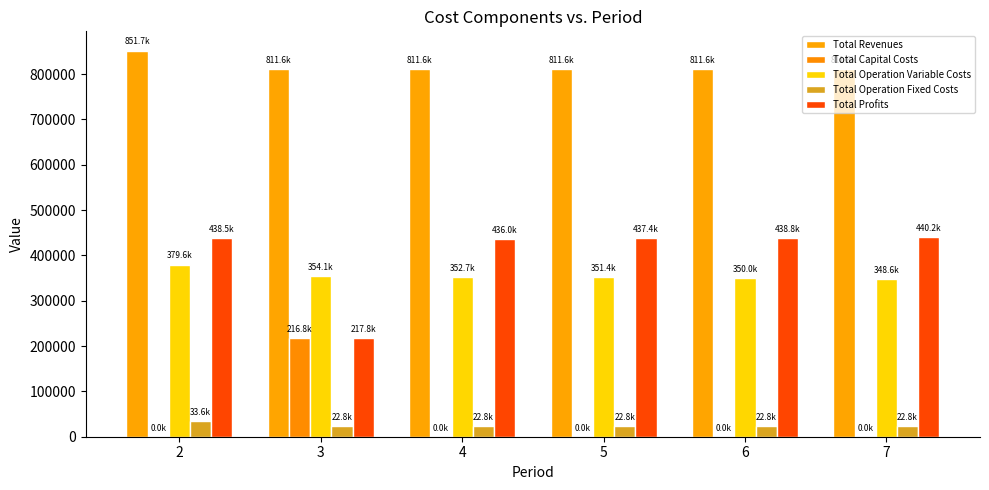

List the series in order of their peak value, lowest first.

Total Operation Fixed Costs, Total Capital Costs, Total Operation Variable Costs, Total Profits, Total Revenues